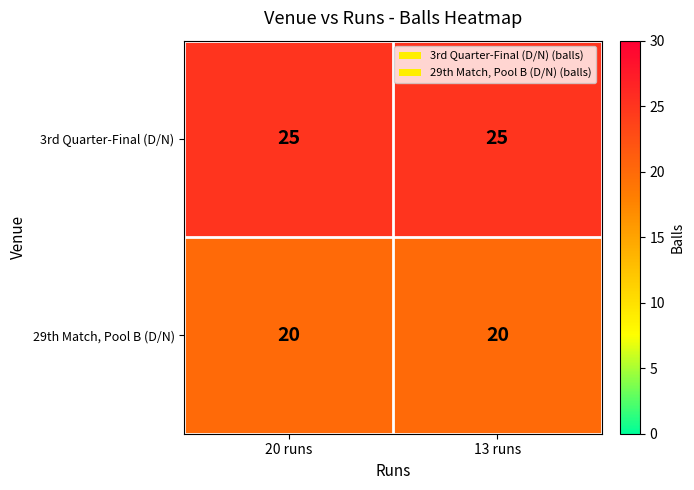

At how many categories does at least one series exceed 23?

2